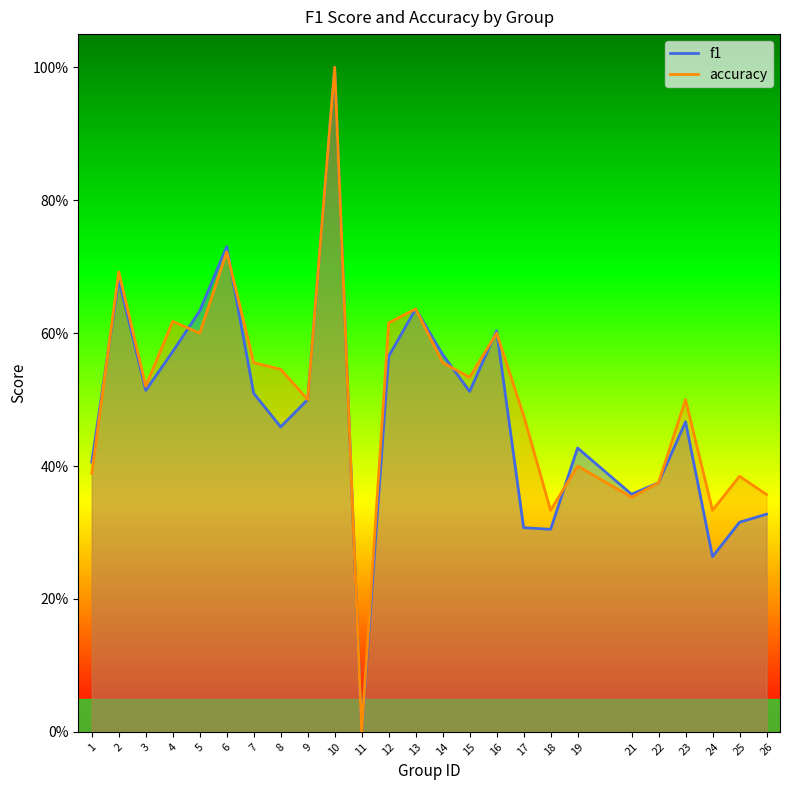

The f1 series shows 0.6 at 12. True or false?

True